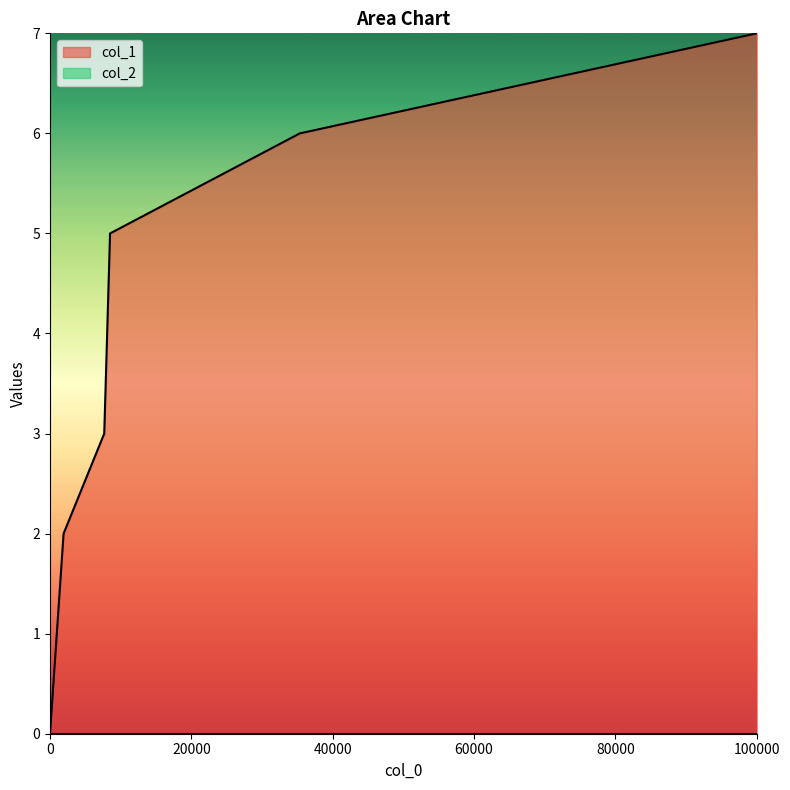

What is the highest value of the col_1 series?

7